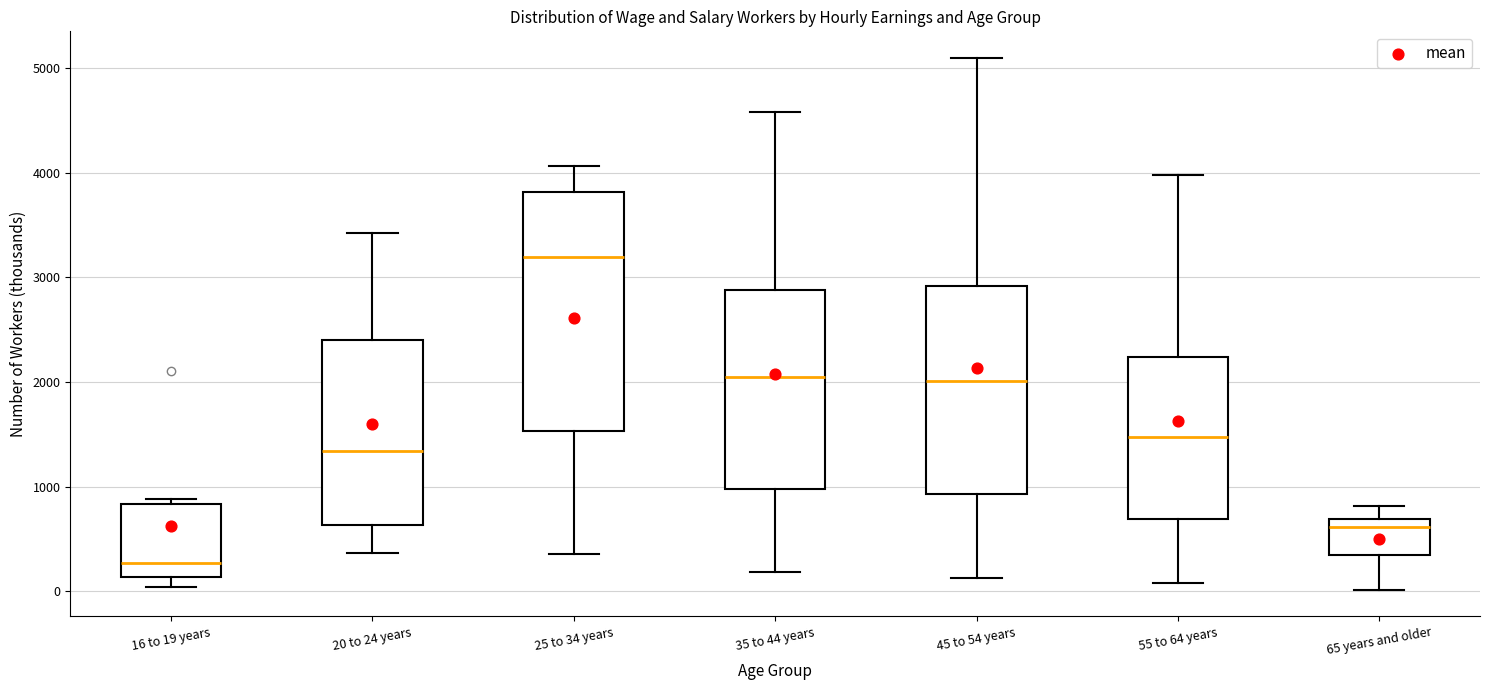

Which box's median line is the lowest?

16 to 19 years